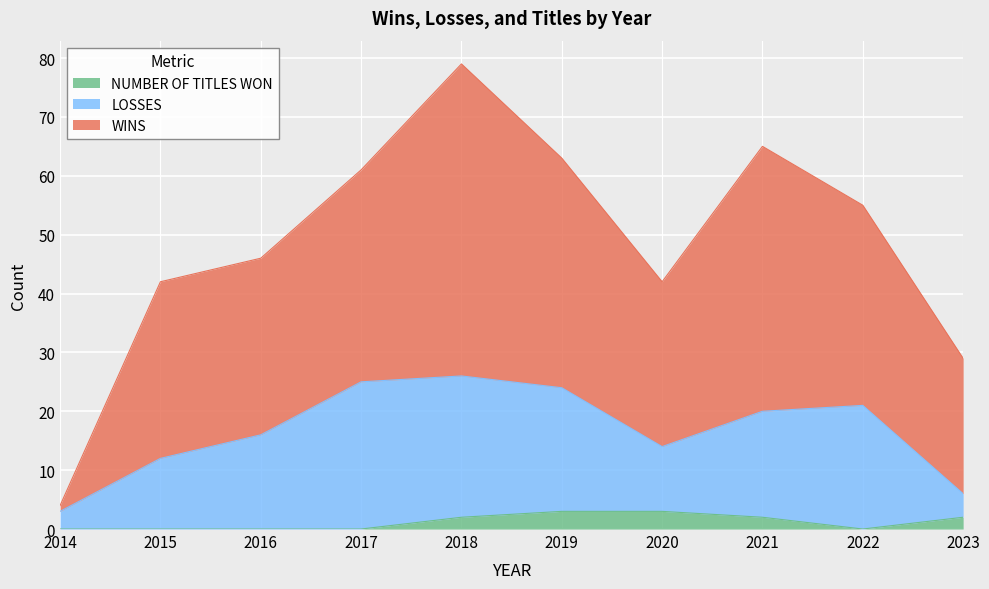

How many values in the NUMBER OF TITLES WON series are below 2?

5